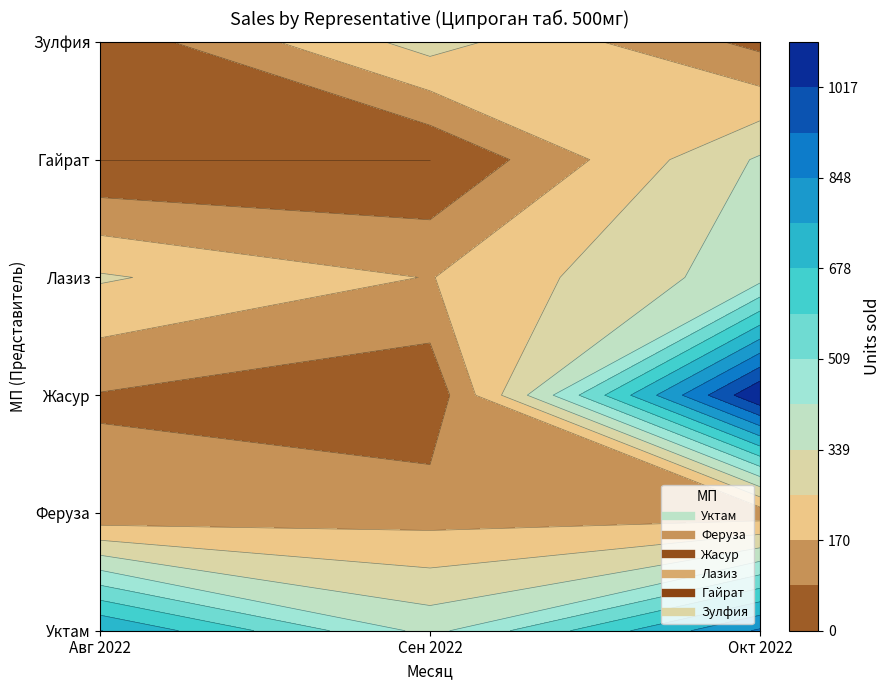

Which series has the widest spread of values?

Жасур